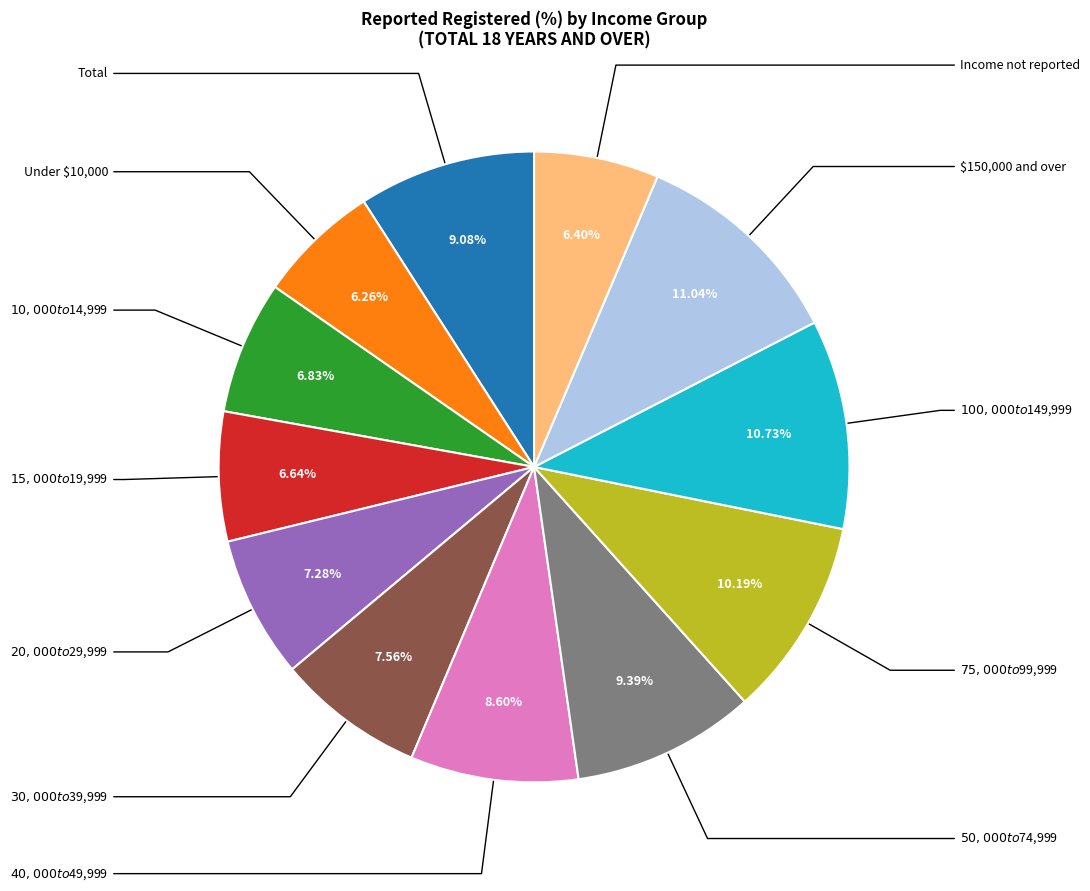

How many slices are in this pie chart?

12